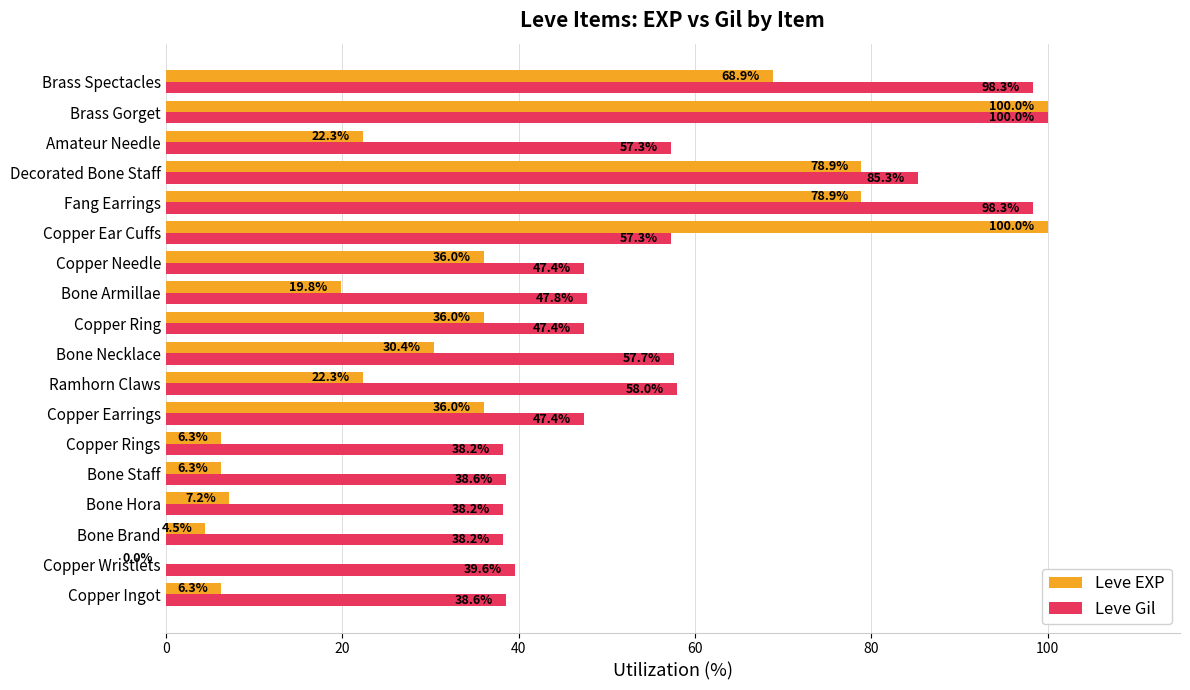

Is the value of Leve EXP at Bone Brand greater than the value of Leve Gil at Brass Gorget?

No